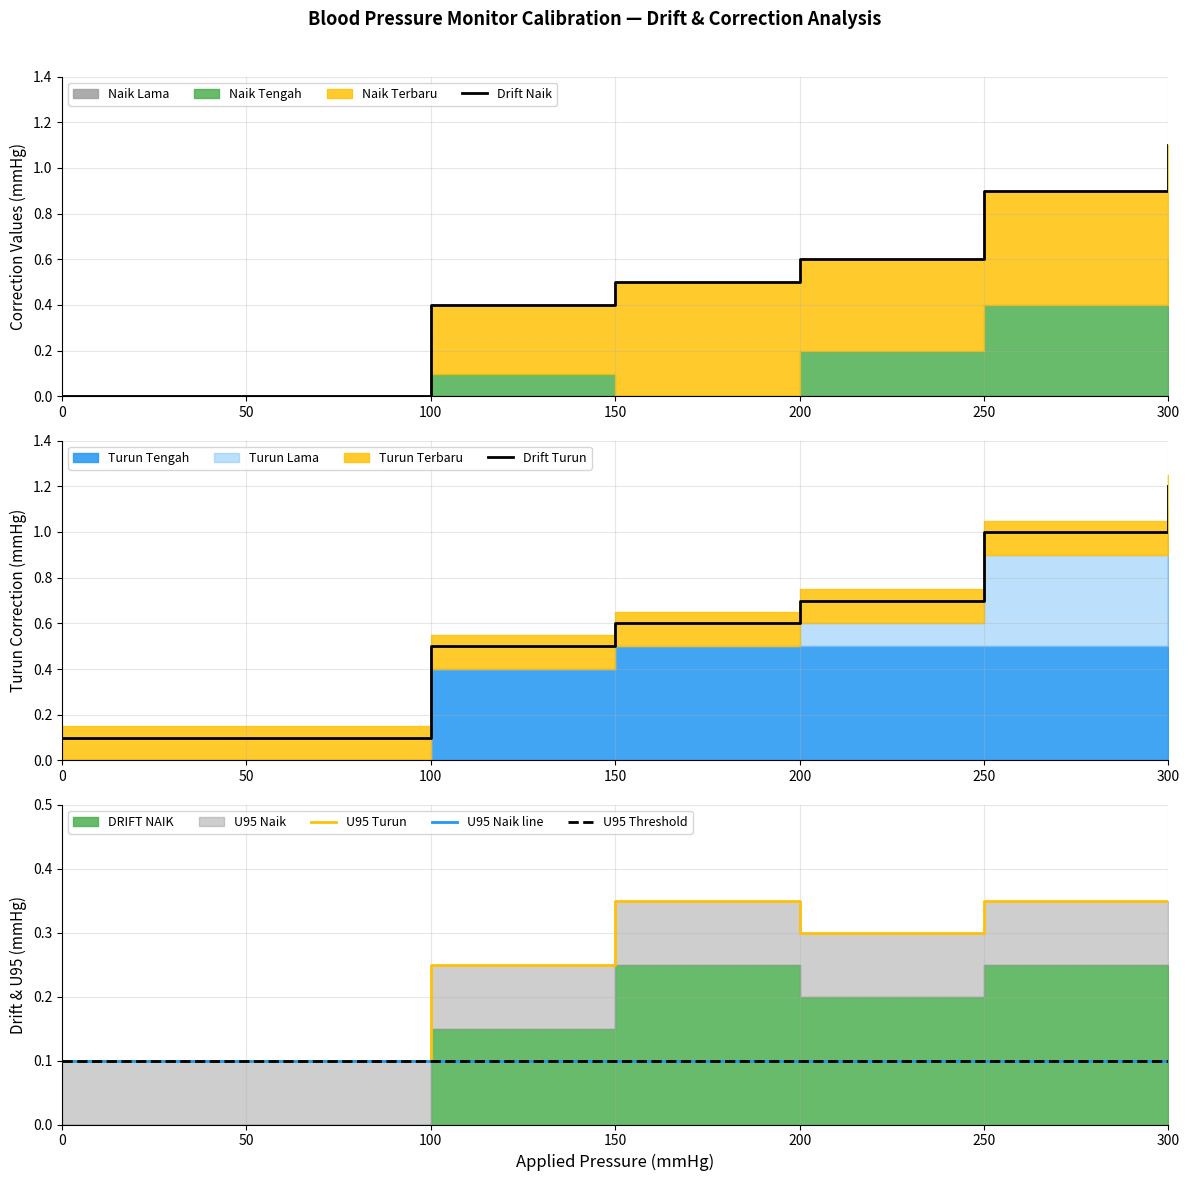

Which category has the highest value in the Drift Turun series?

300